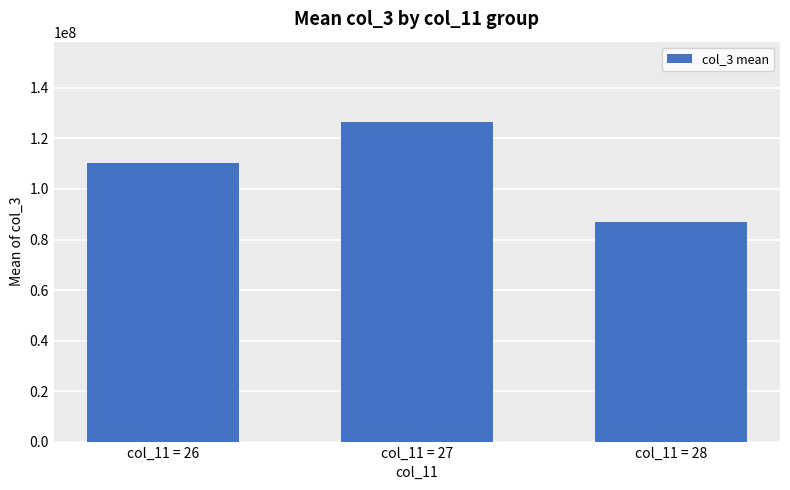

The value at col_11 = 28 is 86798378.7. True or false?

True